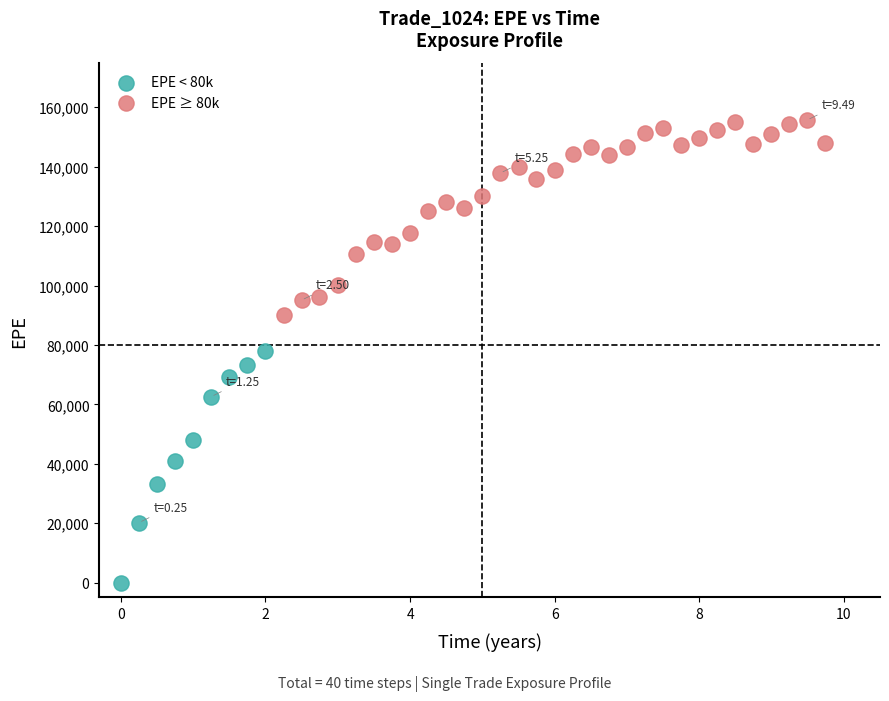

Which series has the widest spread of Y values?

EPE < 80k